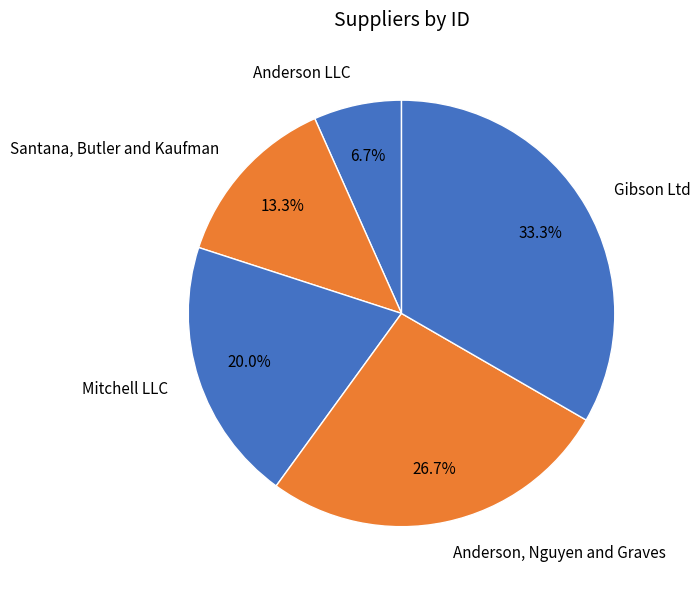

To the nearest percent, what is the difference between the largest and smallest slice percentages?

27%